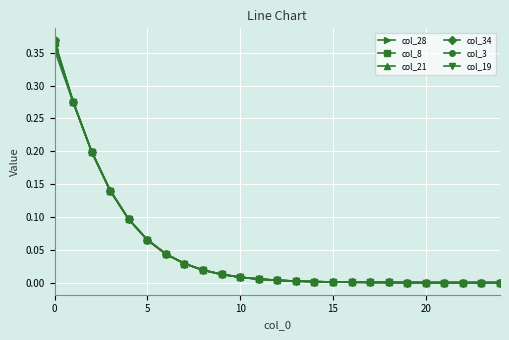

Which series has the largest range (max minus min)?

col_34